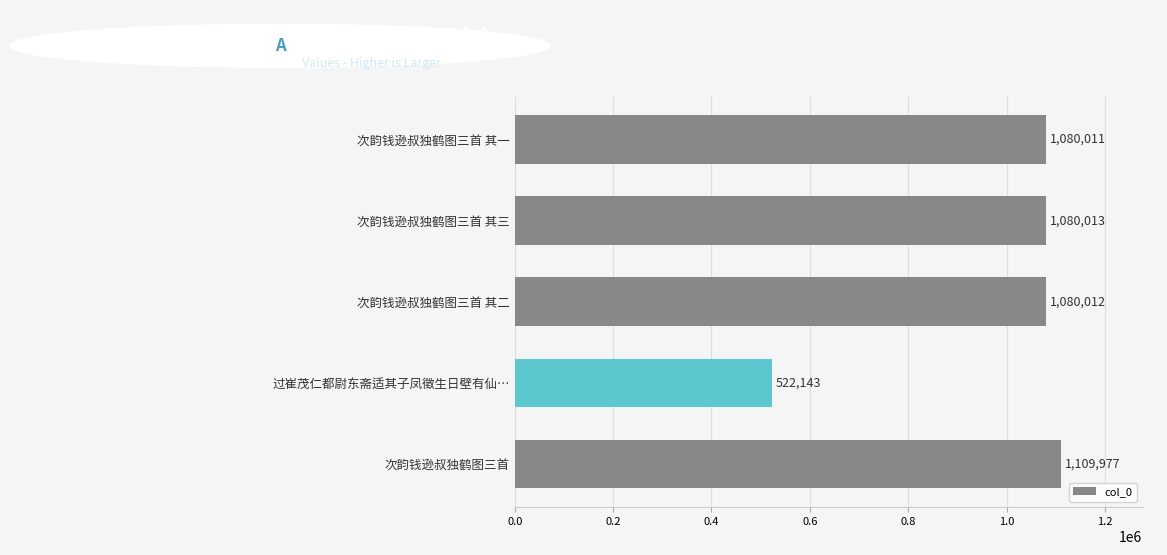

Rank the categories by value from highest to lowest.

次韵钱逊叔独鹤图三首, 次韵钱逊叔独鹤图三首 其三, 次韵钱逊叔独鹤图三首 其二, 次韵钱逊叔独鹤图三首 其一, 过崔茂仁都尉东斋适其子凤徵生日壁有仙…